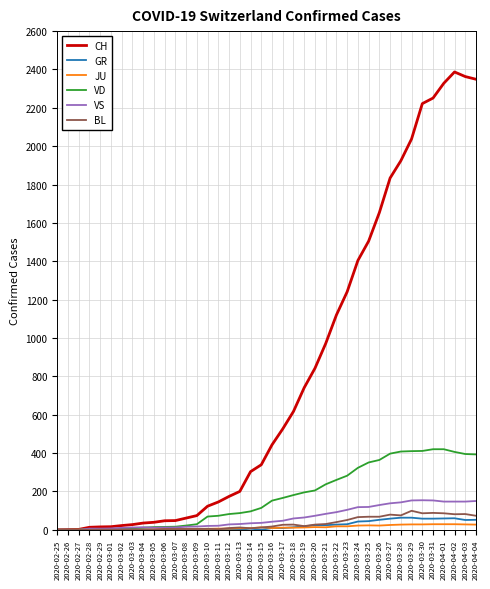

Which series has the largest range (max minus min)?

CH